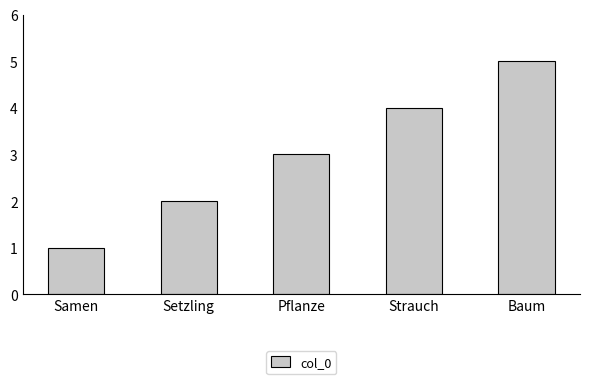

Reading left to right, transcribe all the data shown in this chart.

1	2	3	4	5